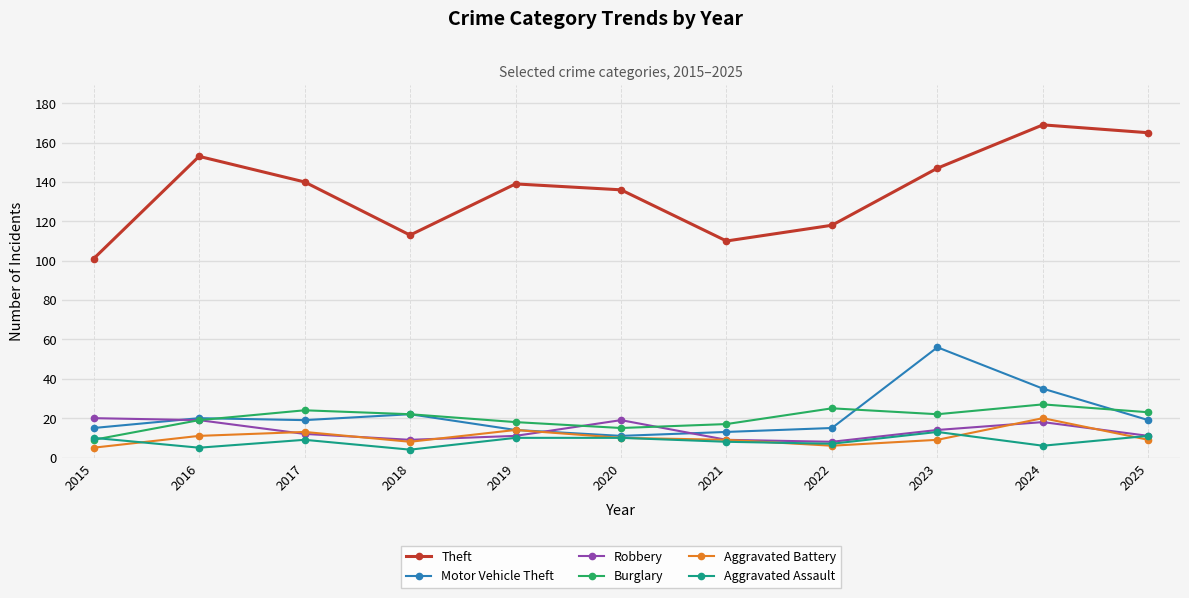

At which label is Motor Vehicle Theft closest to 33?

2024